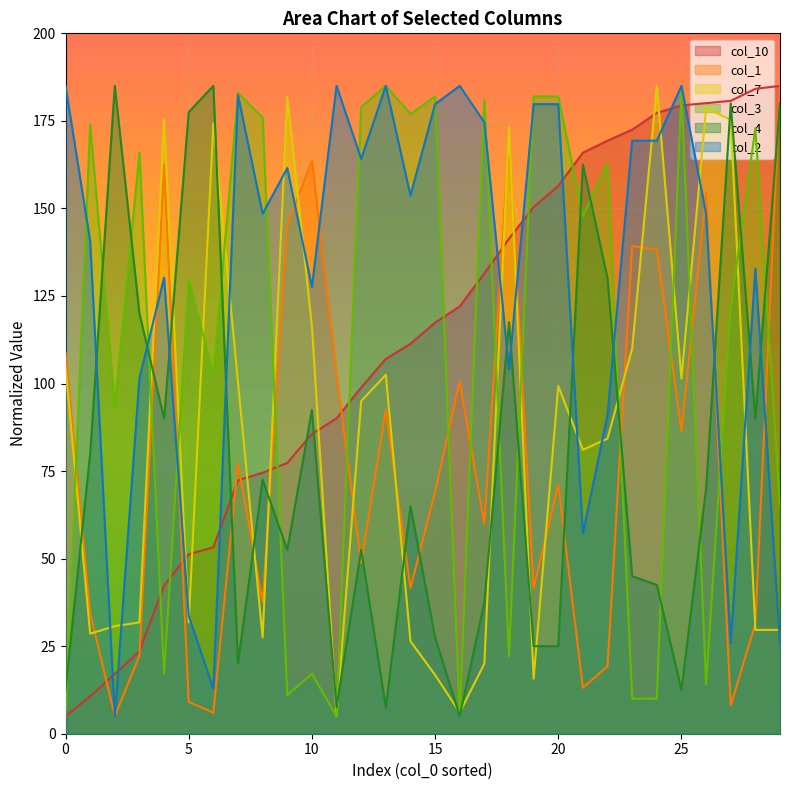

Which series ends up on top after the final intersection of col_7 and col_4?

col_4